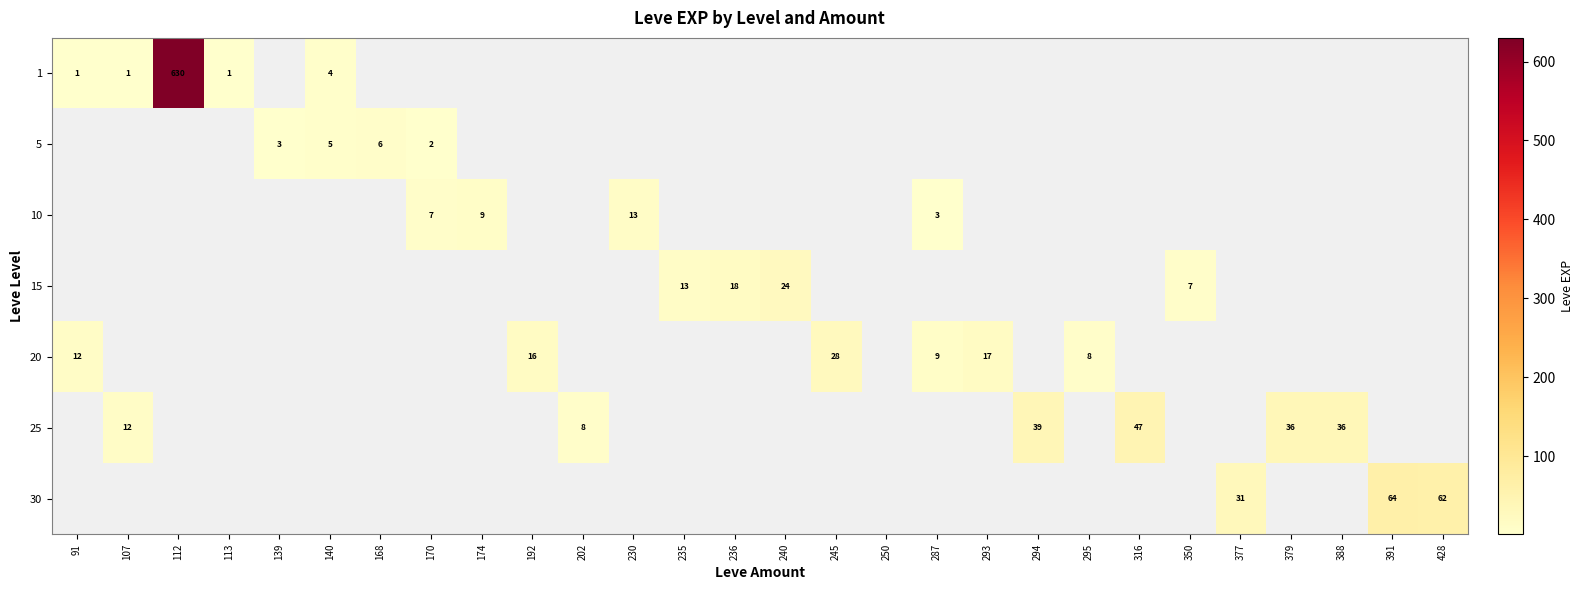

The value of 25 at 388 is 55. True or false?

False